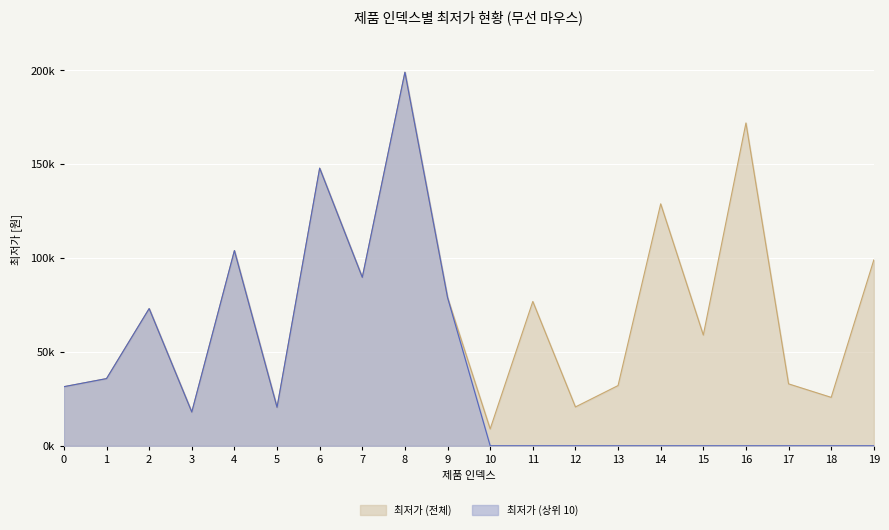

Read the 최저가 (전체) value at 0.

31490